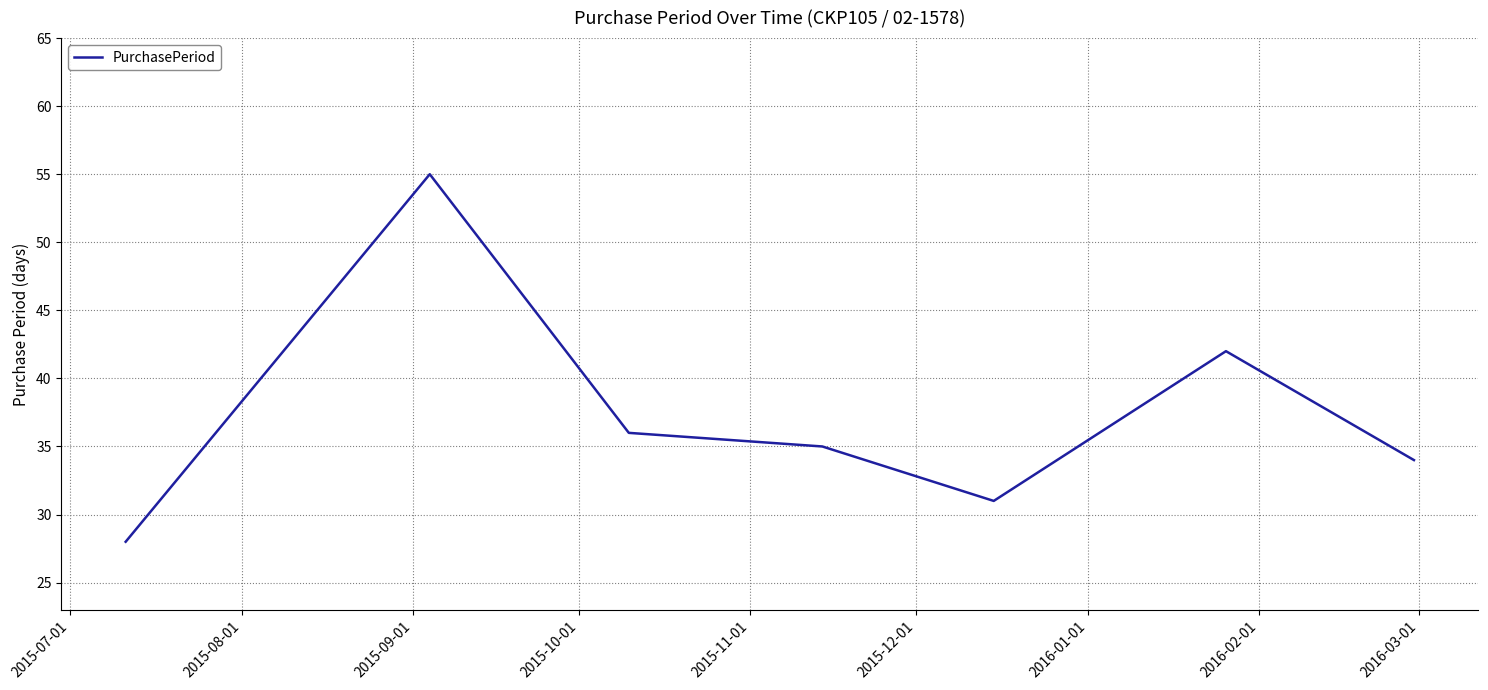

True or false: there are more than 1 points higher than both neighbors.

True